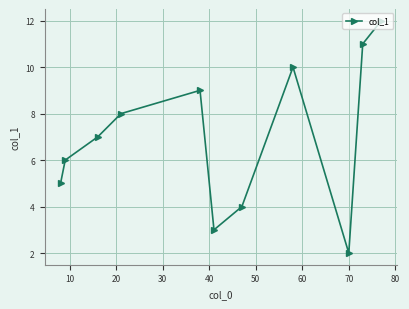

True or false: there are more than 1 points higher than both neighbors.

True